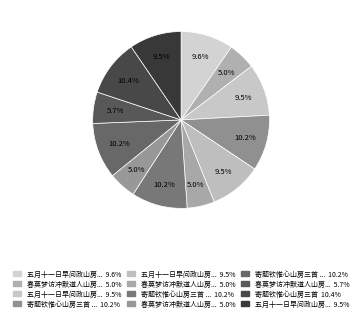

Which slice is the smallest?

春莫梦访冲默道人山房三首 其一